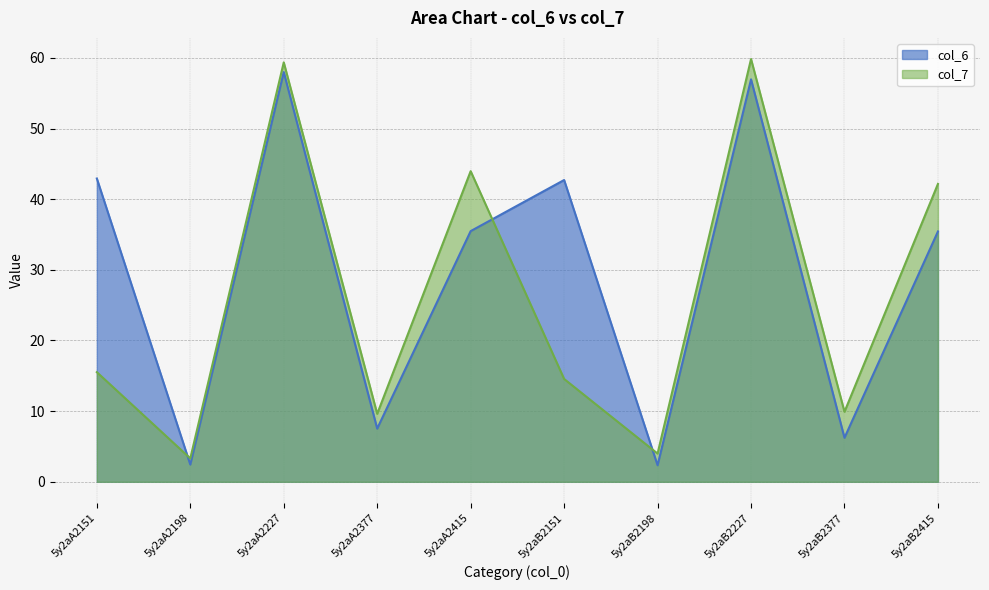

Where is the first local maximum for col_7?

5y2aA2227